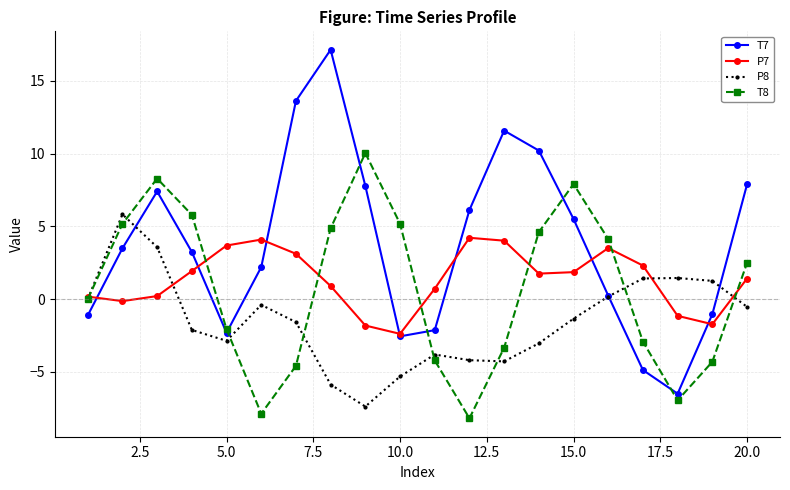

List the series in order of their peak value, highest first.

T7, T8, P8, P7